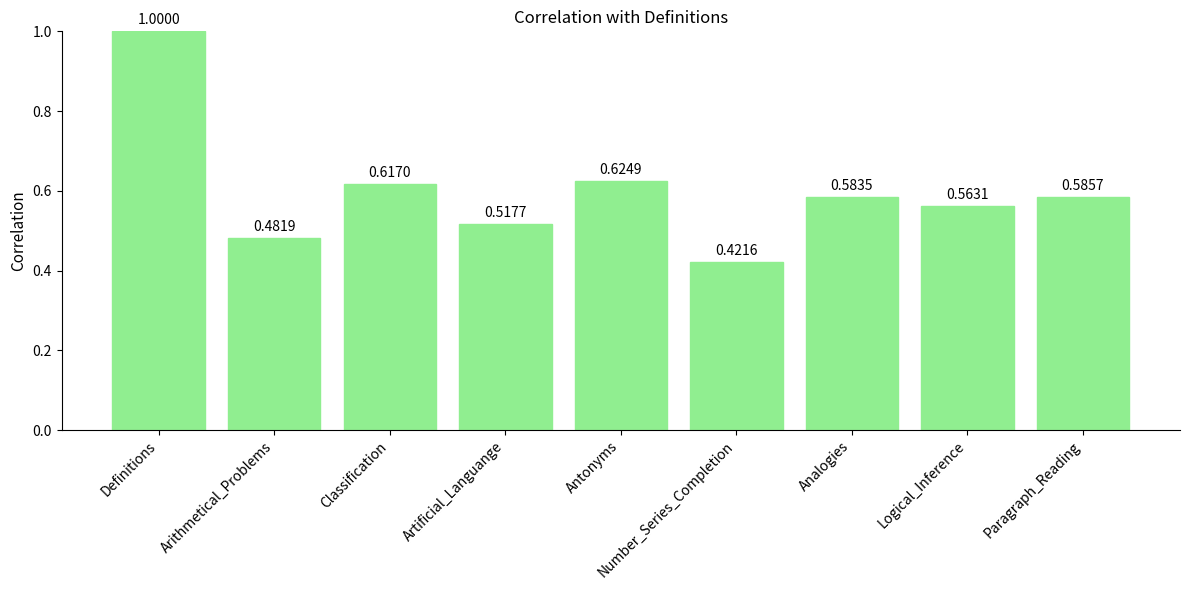

Which label corresponds to the smallest value in the chart?

Number_Series_Completion